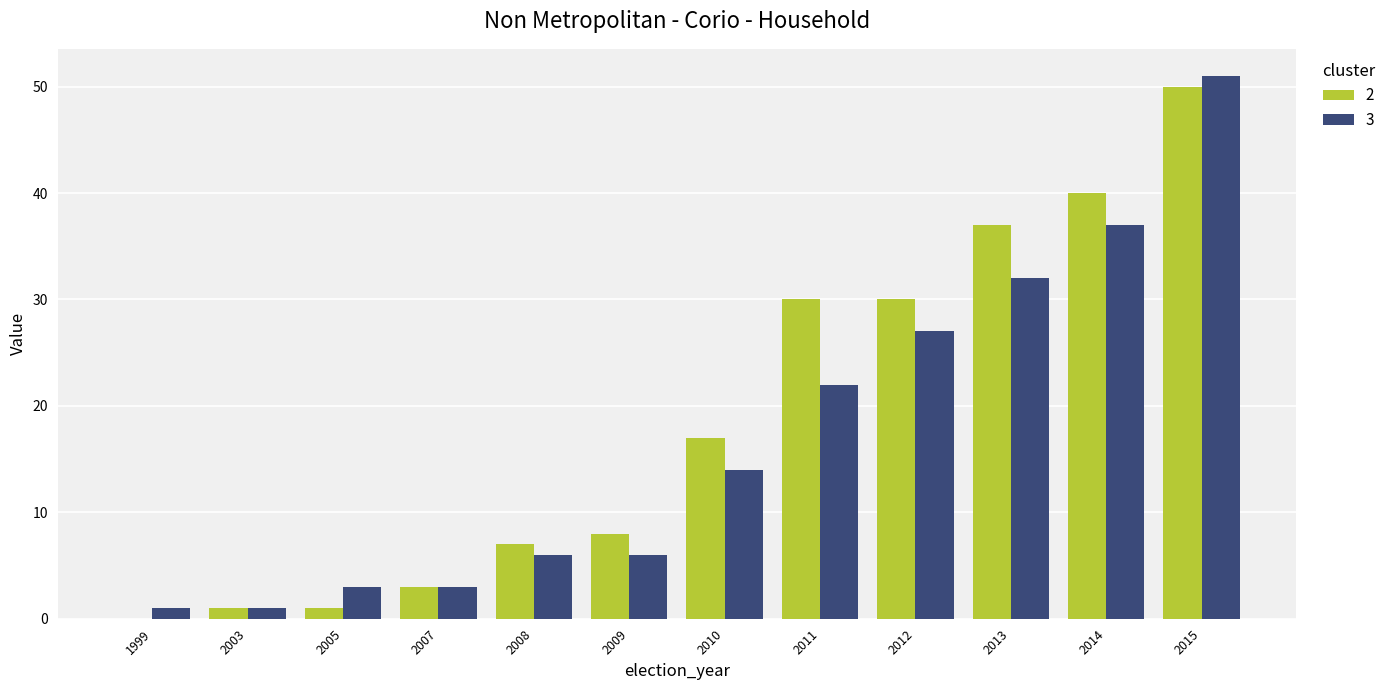

What is the sum of all 2 values?

224